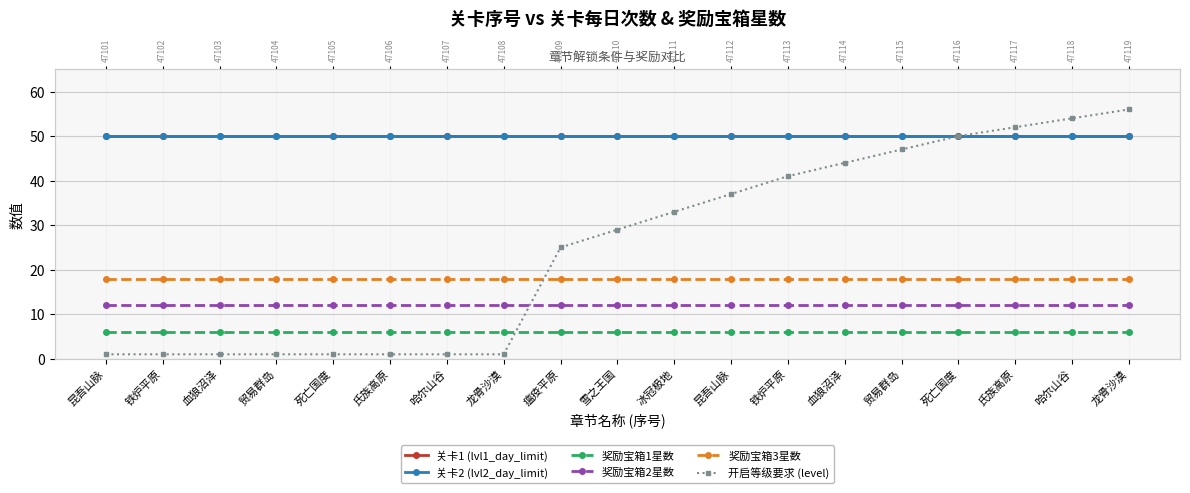

True or false: 奖励宝箱2星数 and 关卡1 (lvl1_day_limit) intersect in this chart.

False